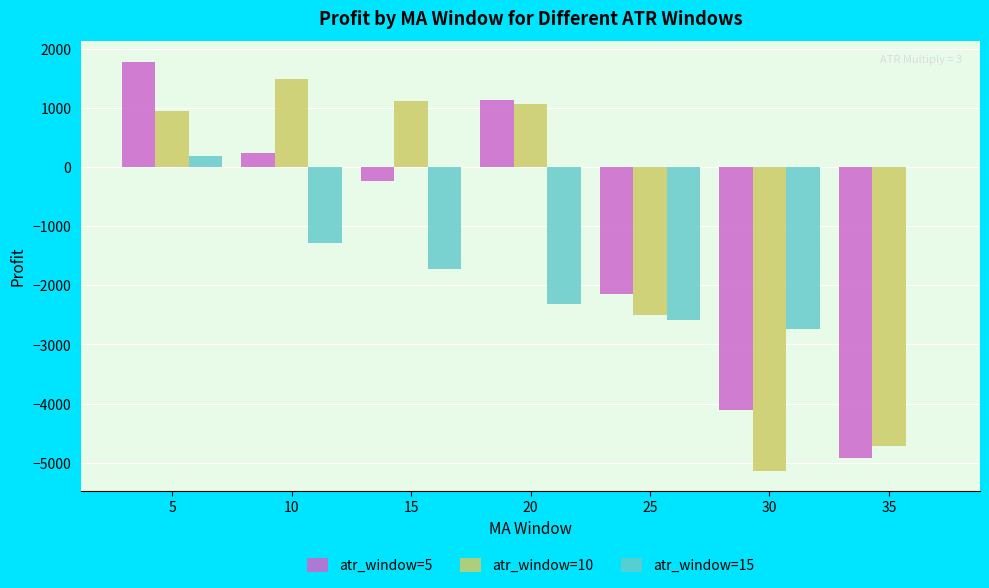

How many groups of bars are there?

7